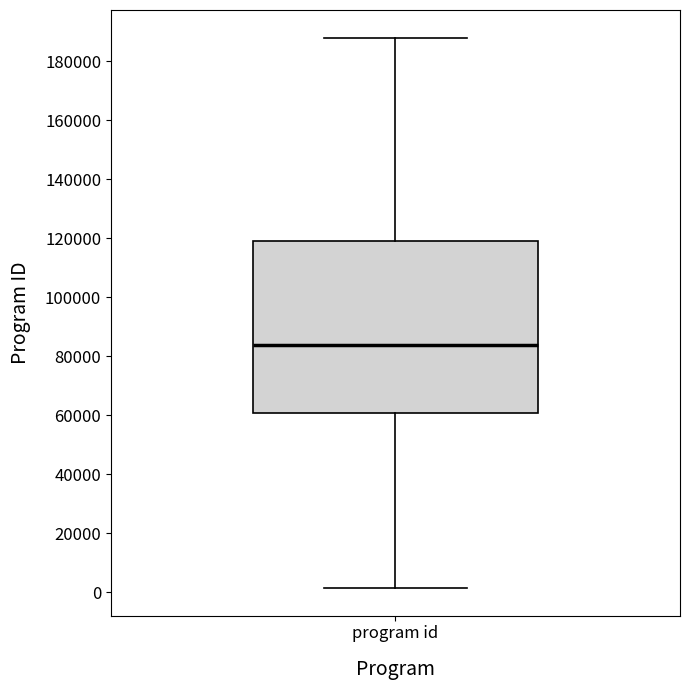

Read this box plot against the y-axis: the position of the median line, the range covered by the box, and the ends of both whiskers. The values are not printed on the chart, so give them approximately, as read against the axis.

median 84000, box 60000 to 118000, whiskers 2000 to 188000